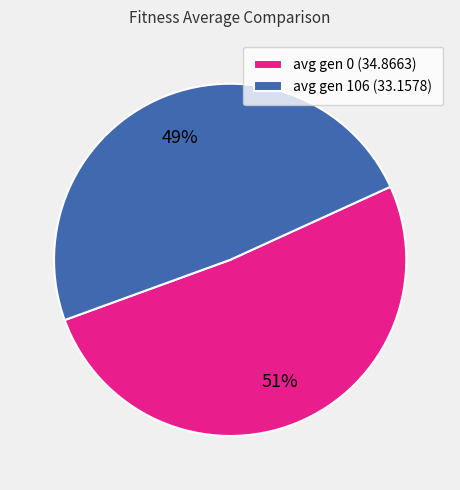

What percentage is the avg gen 106 slice, to the nearest percent?

49%